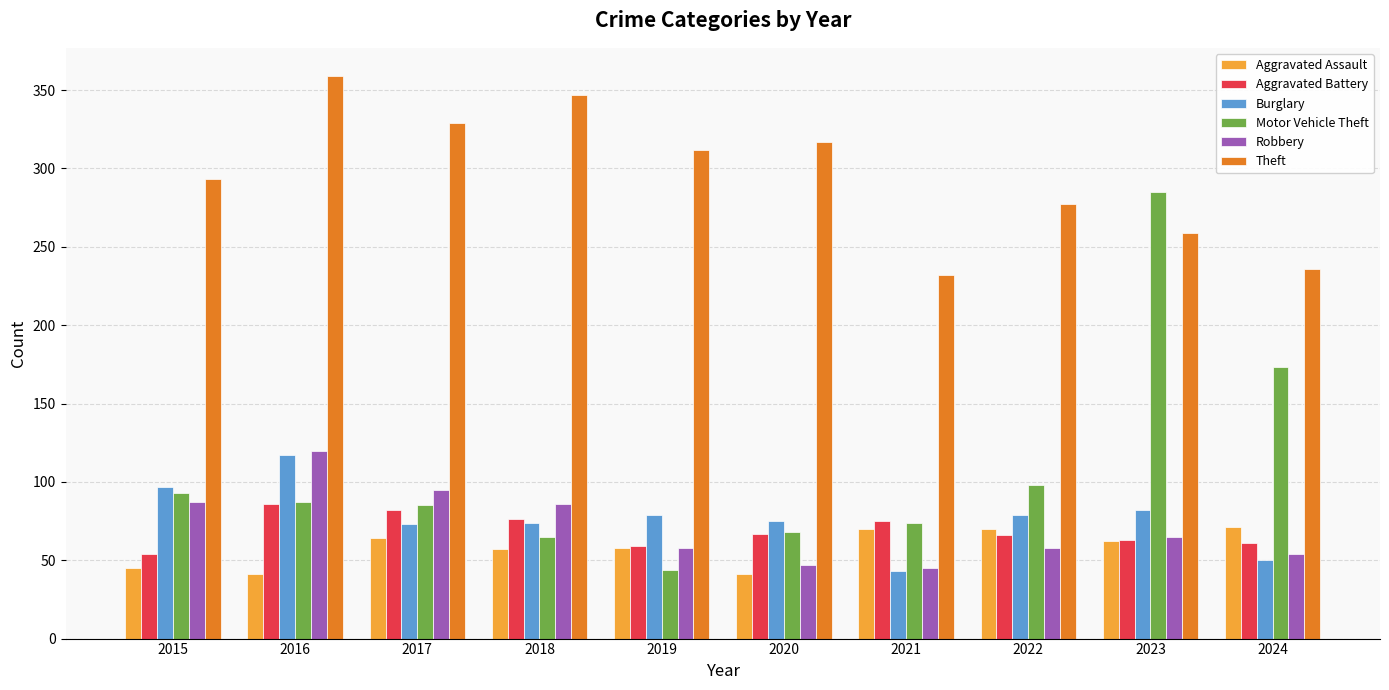

What is the total value across all series at 2024?

645